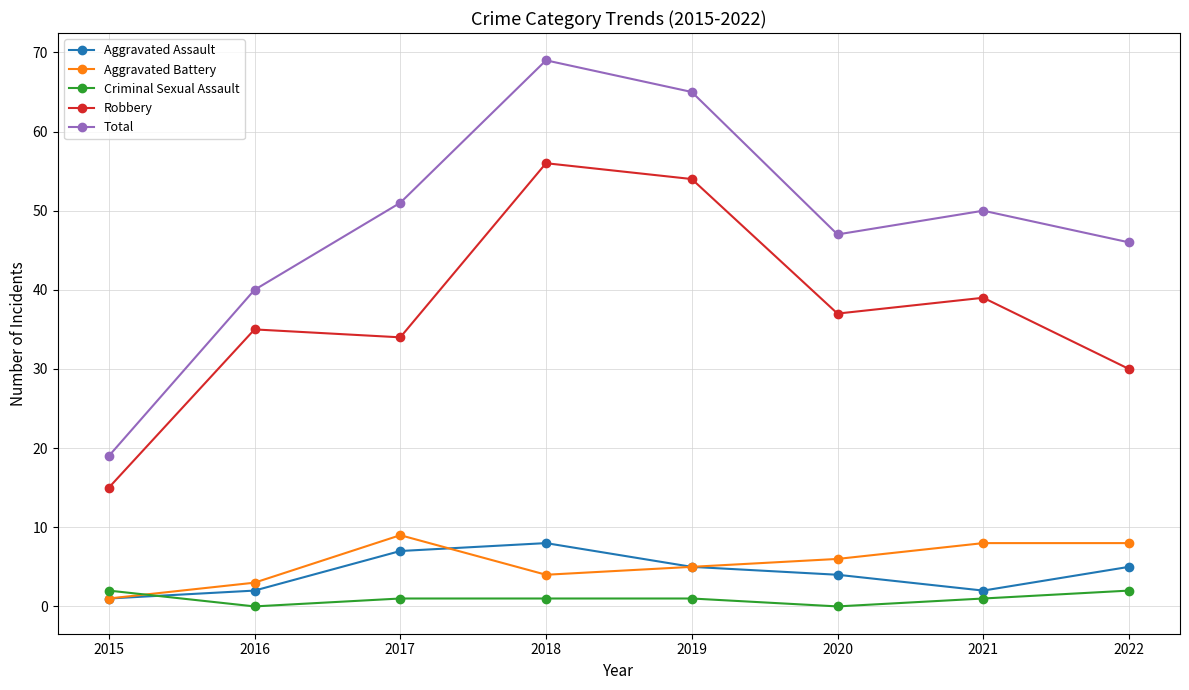

Which series has the largest range (max minus min)?

Total